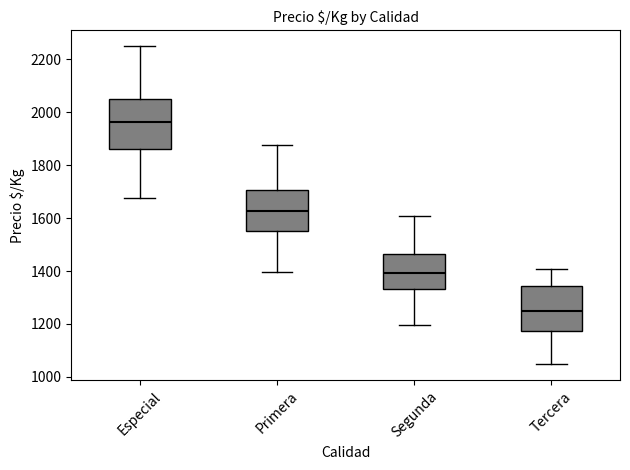

Reading left to right, read every box against the y-axis: the position of its median line, the range the box covers, and the ends of its whiskers. The values are not printed on the chart, so give them approximately, as read against the axis.

Especial: median 1960, box 1860 to 2060, whiskers 1680 to 2260
Primera: median 1620, box 1560 to 1700, whiskers 1400 to 1880
Segunda: median 1400, box 1340 to 1460, whiskers 1200 to 1600
Tercera: median 1260, box 1180 to 1340, whiskers 1040 to 1400